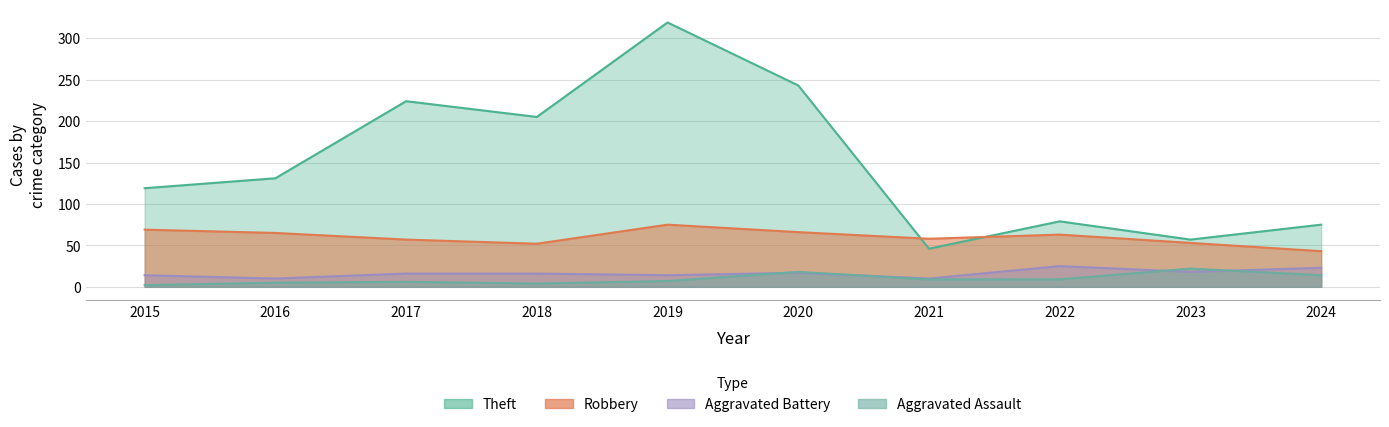

Rank the categories by Theft value from lowest to highest.

2021, 2023, 2024, 2022, 2015, 2016, 2018, 2017, 2020, 2019